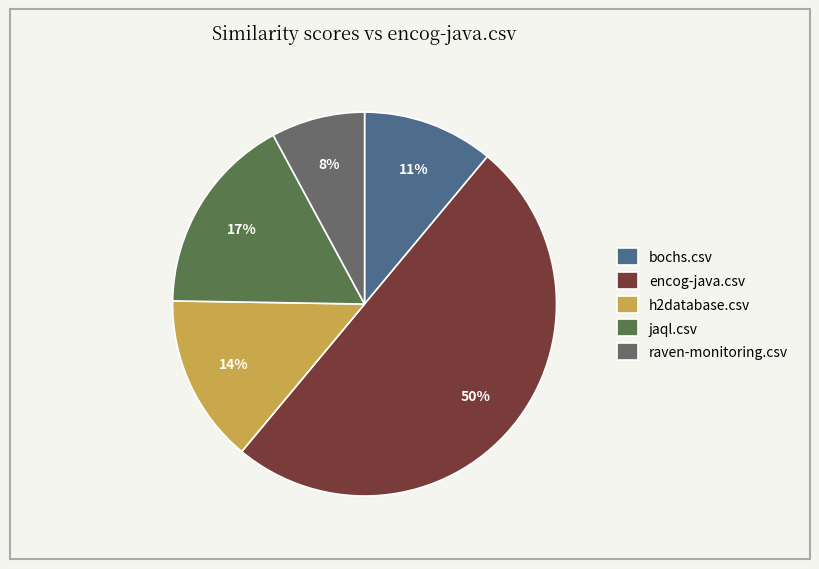

To the nearest percent, what is the difference between the largest and smallest slice percentages?

42%